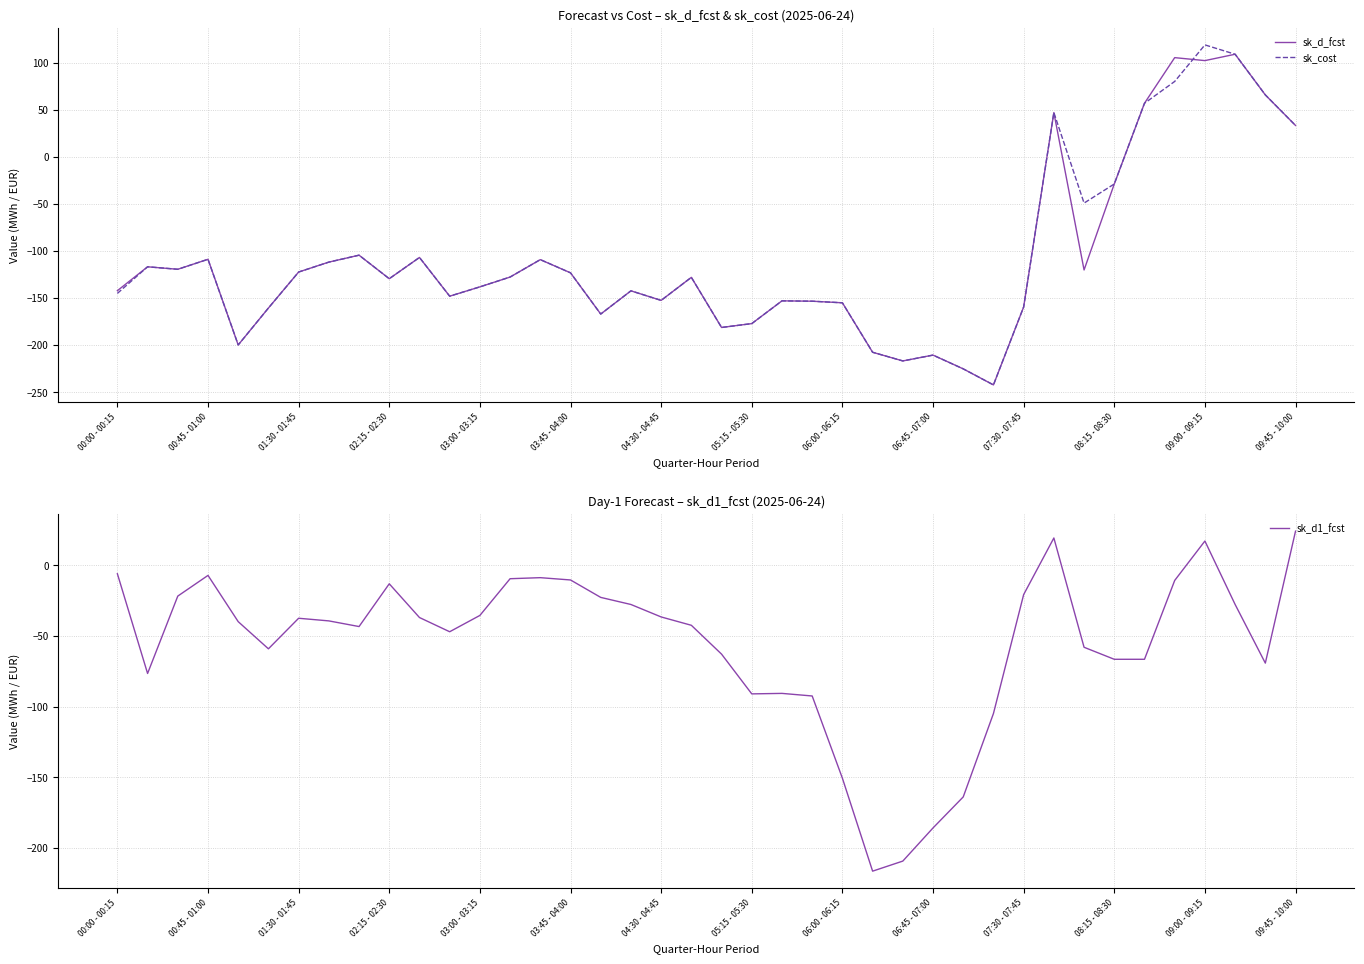

The value of sk_d1_fcst at 09:45 - 10:00 is 24.2. True or false?

True